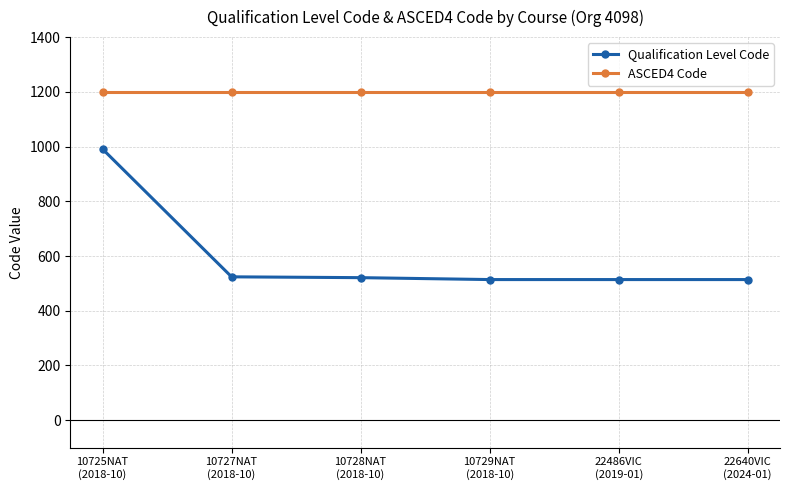

The value of ASCED4 Code at 10727NAT
(2018-10) is 1201. True or false?

True